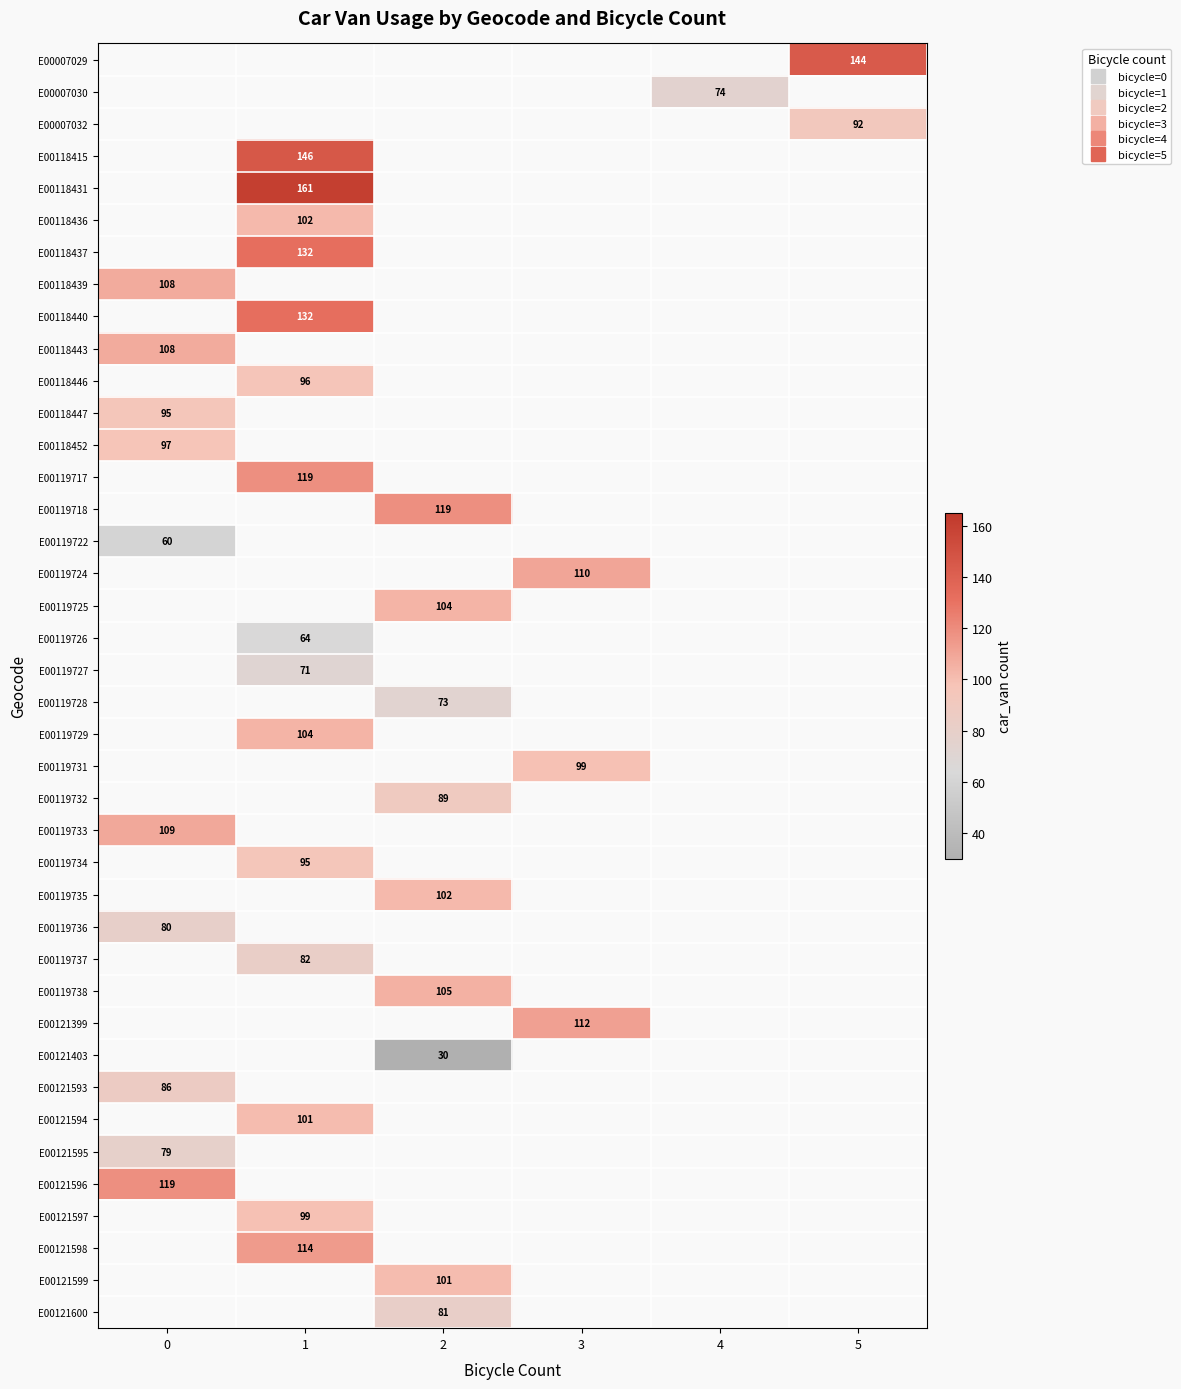

What is the spread (max minus min) of values at 5?

52.0